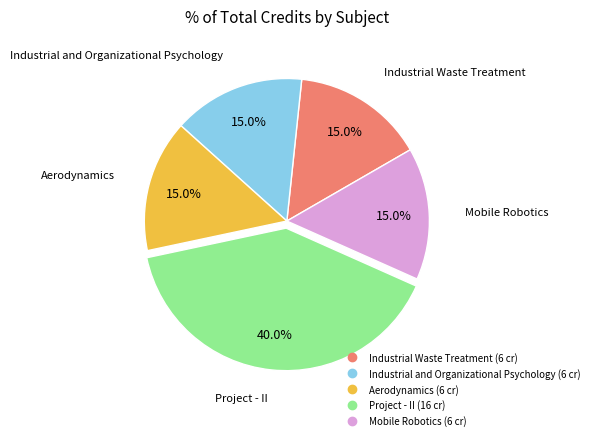

Is there a majority slice in this chart?

No